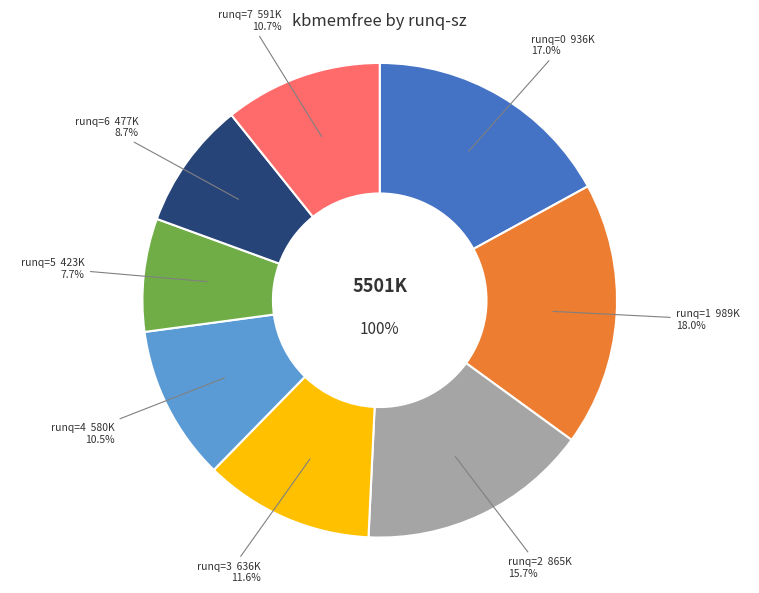

Does 5 represent more than half of the total?

No